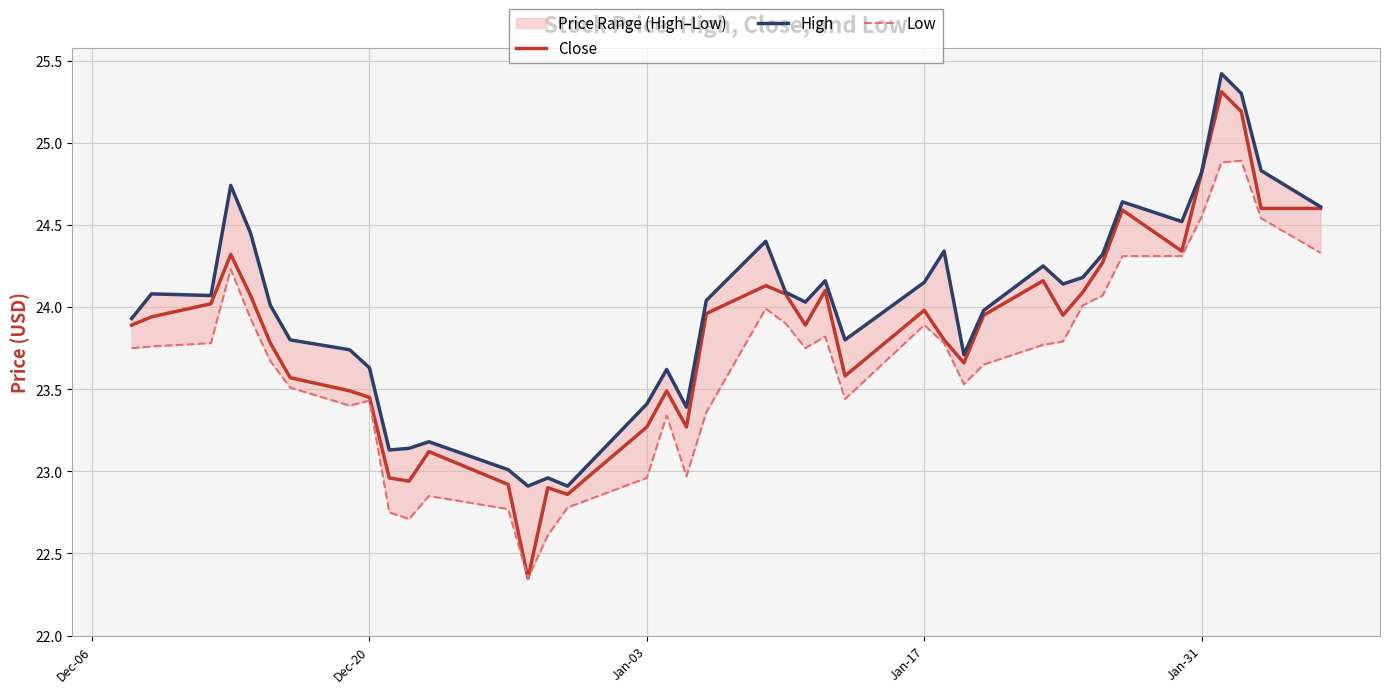

True or false: Low and Close intersect in this chart.

False